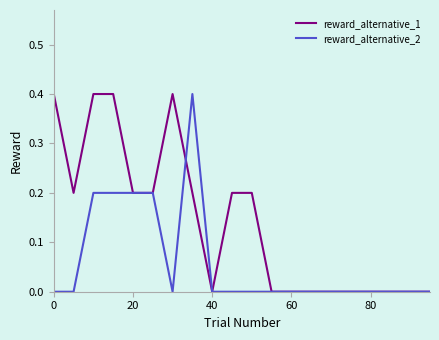

Which series has the largest total across all categories?

reward_alternative_1